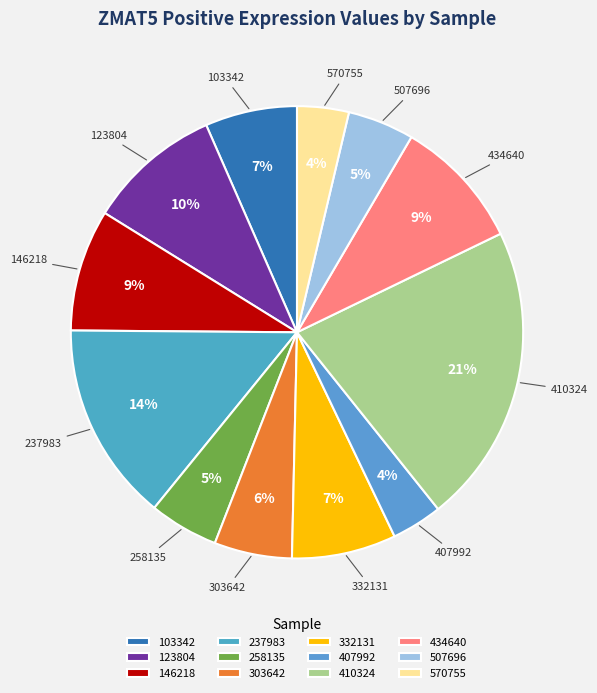

Does any single category account for the majority?

No